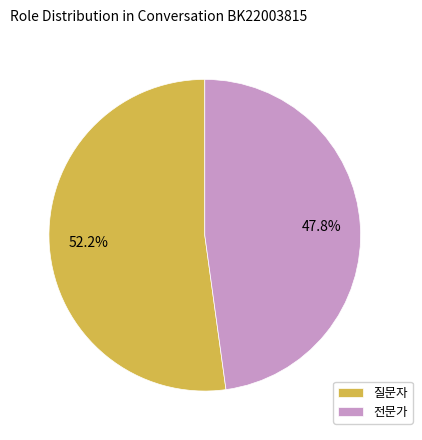

To the nearest percent, what is the combined percentage of 전문가 and 질문자?

100%